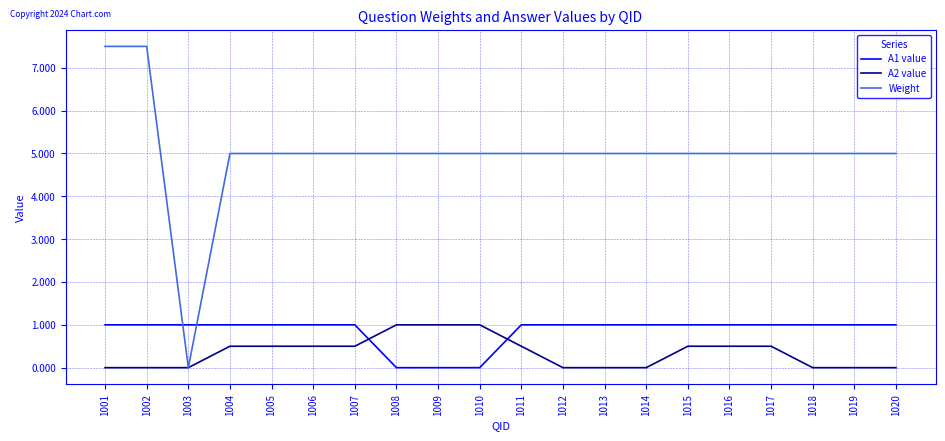

How many lines are shown in the chart?

3